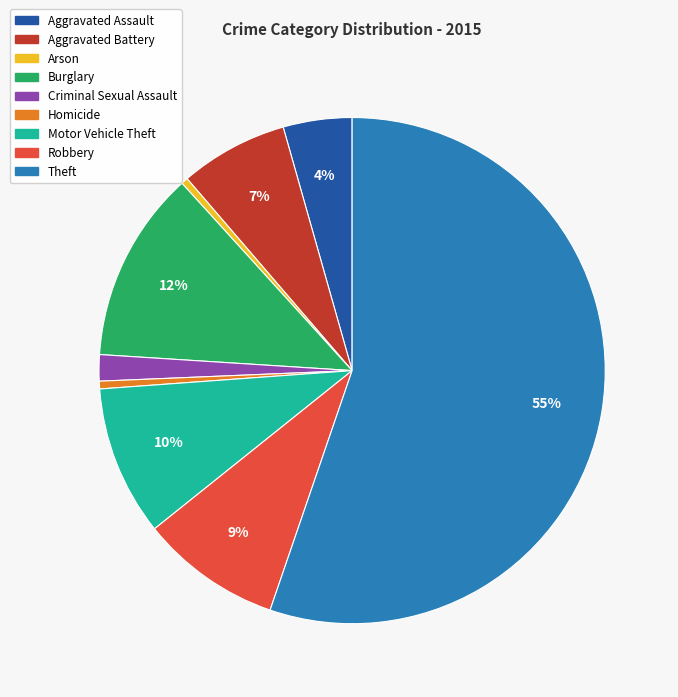

To the nearest percent, what is the combined percentage of Robbery and Motor Vehicle Theft?

19%